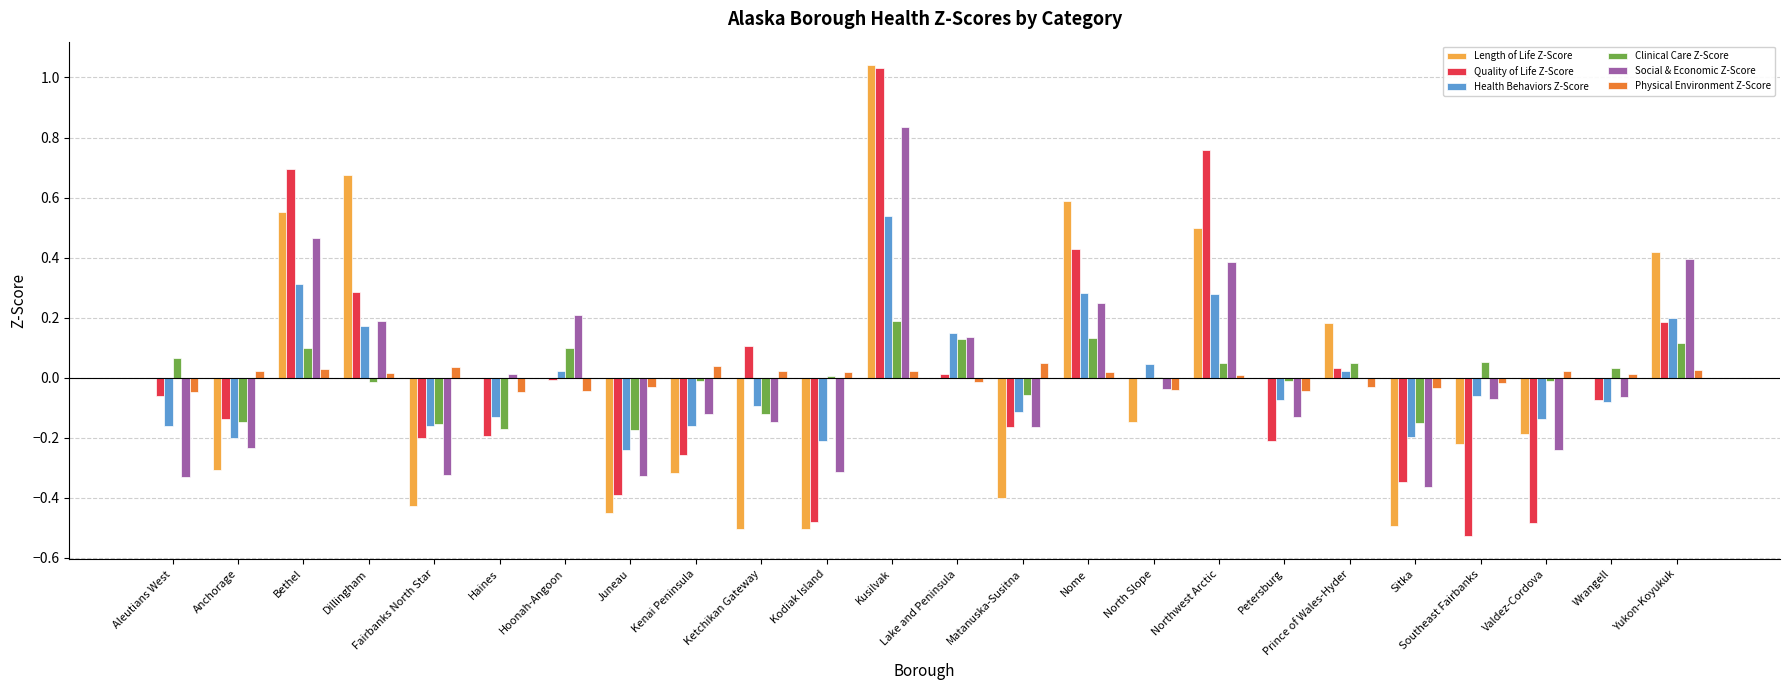

How many categories are shown in the chart?

24